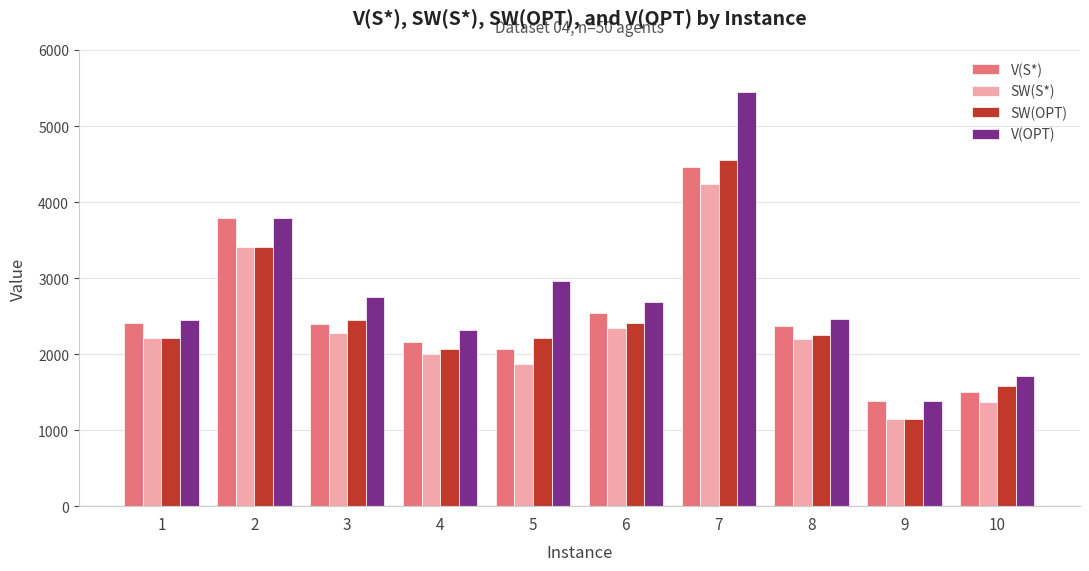

Read the V(OPT) value at 10, to the nearest 10.

1710